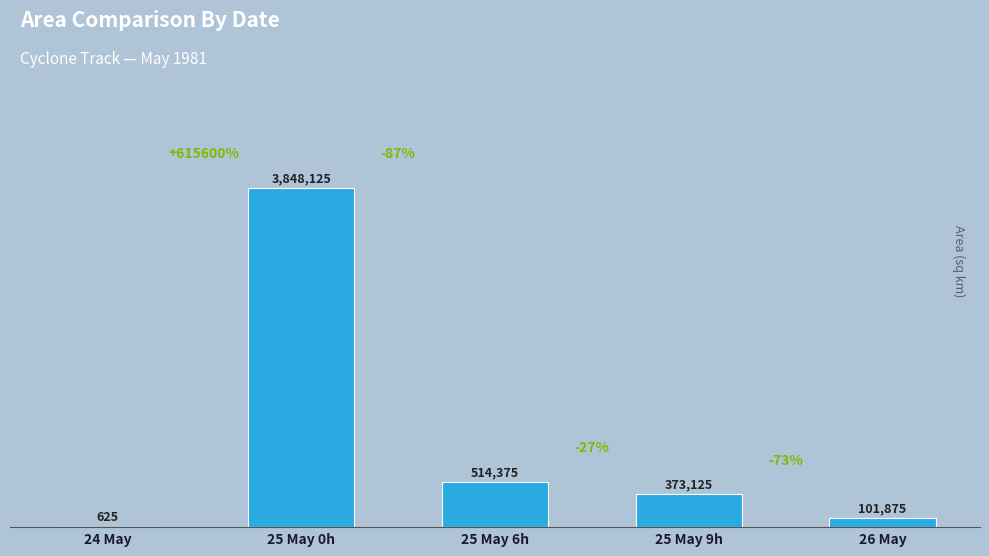

What is the ratio of the value at 25 May 0h to the value at 25 May 9h?

10.3